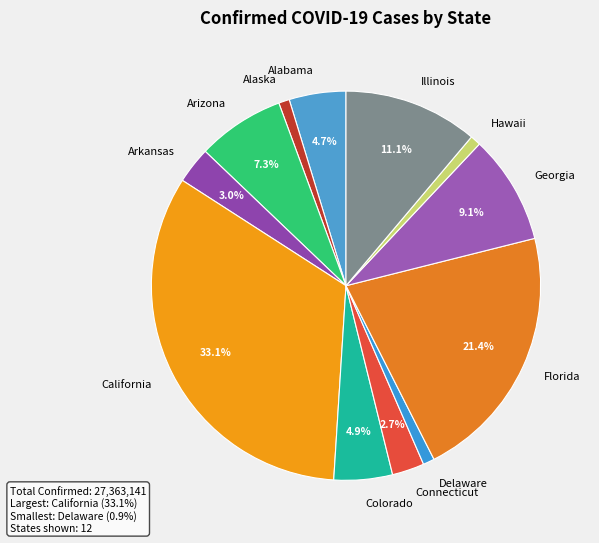

What is the ratio of the value at Illinois to the value at California?

0.3